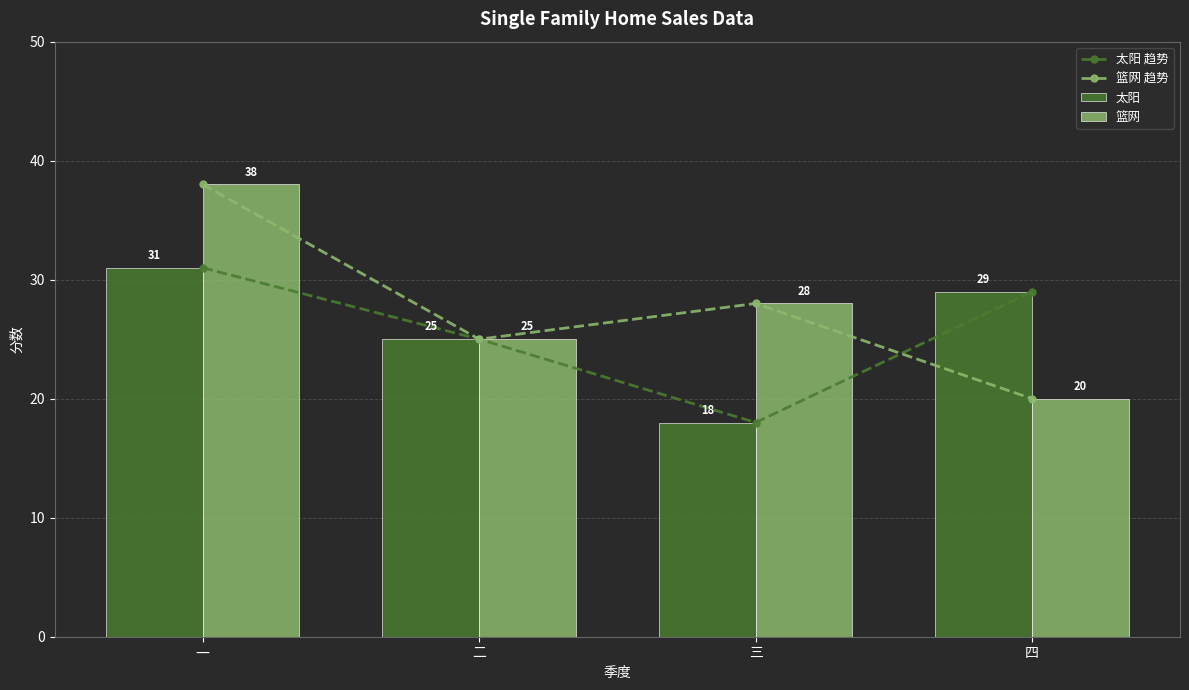

How many data points in 太阳 are above 29?

1